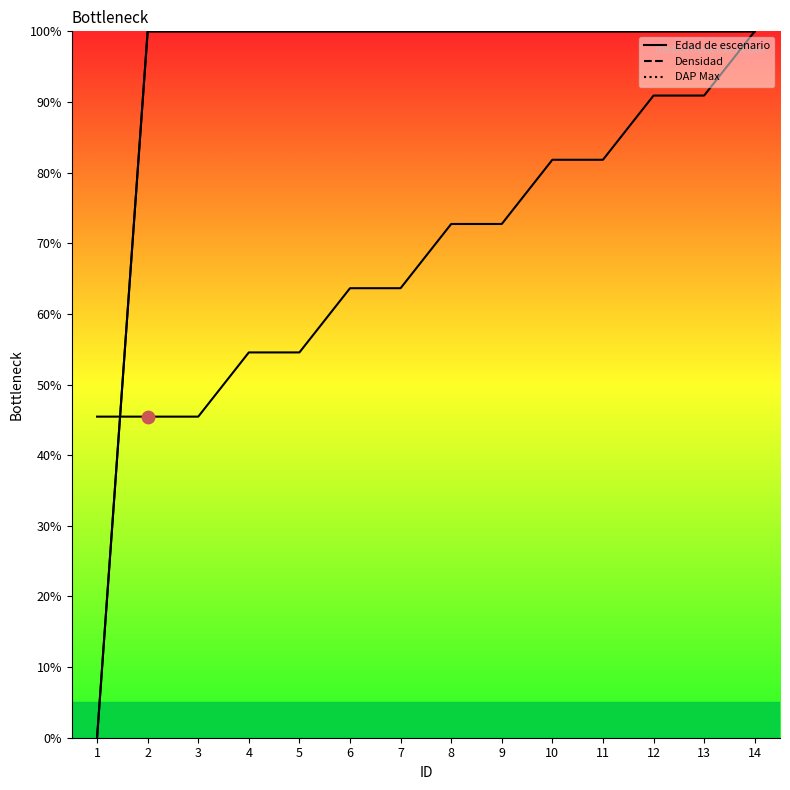

What is the total value across all series at 2?

245.5